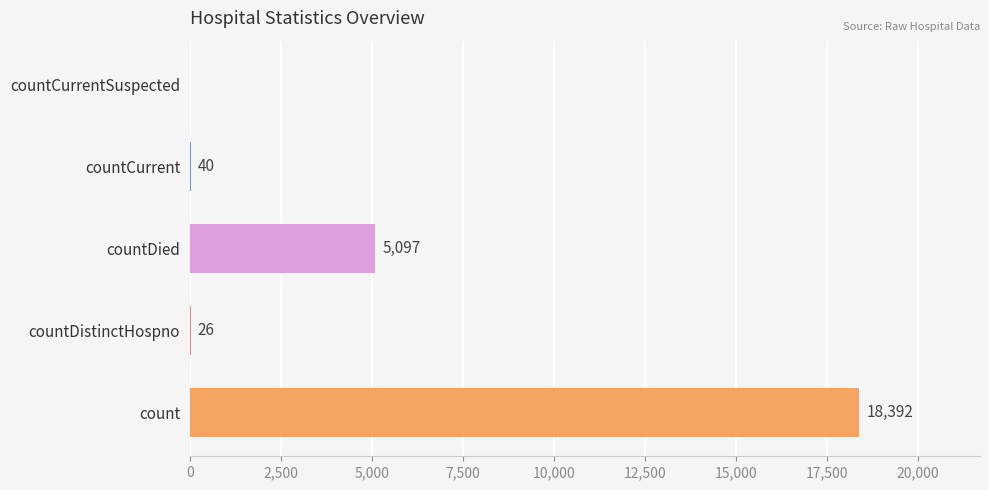

What is the greatest value displayed?

18392